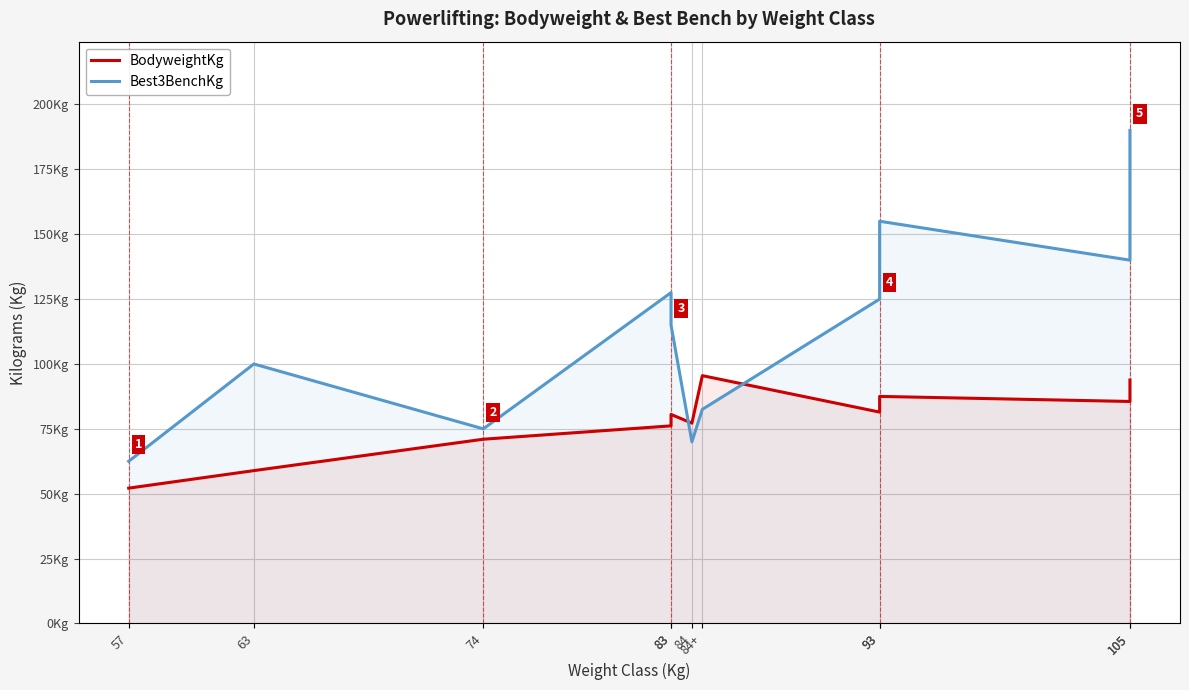

Reading left to right, list all the values displayed in this chart.

BodyweightKg: 57=52.1	63=58.9	74=71.0	83=76.2	83=80.5	84=77.2	84+=95.5	93=81.5	93=87.5	105=85.5	105=93.8
Best3BenchKg: 57=62.5	63=100.0	74=75.0	83=127.5	83=115.0	84=70.0	84+=82.5	93=125.0	93=155.0	105=140.0	105=190.0